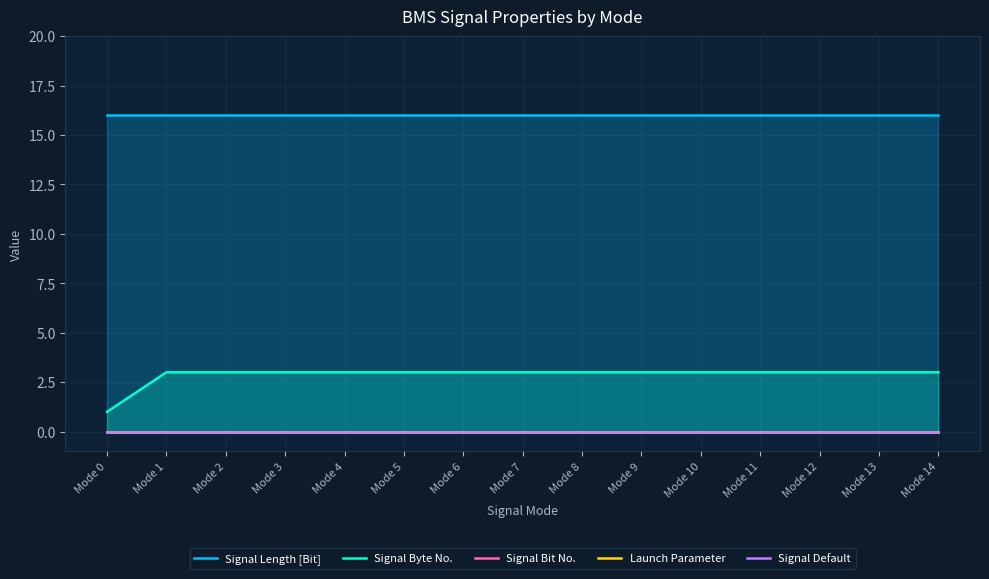

The value of Signal Length [Bit] at Mode 6 is 25. True or false?

False